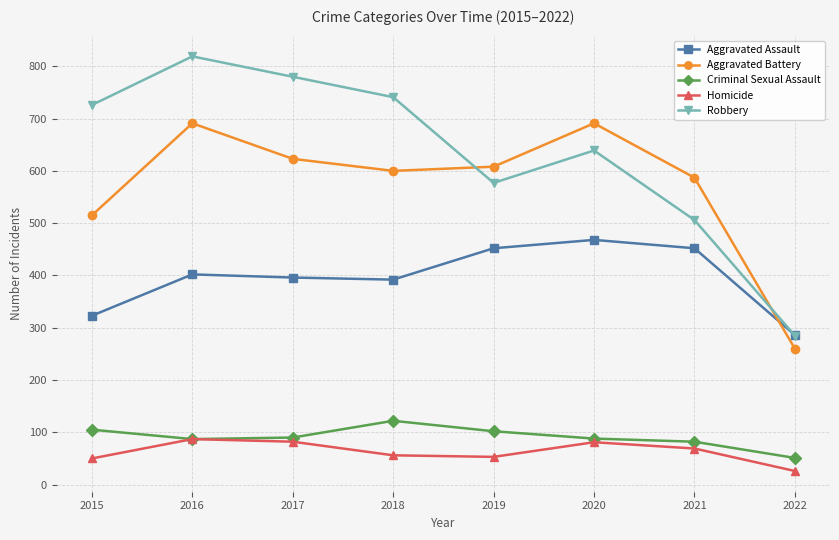

What is the difference between the maximum and minimum values in the Robbery series?

534